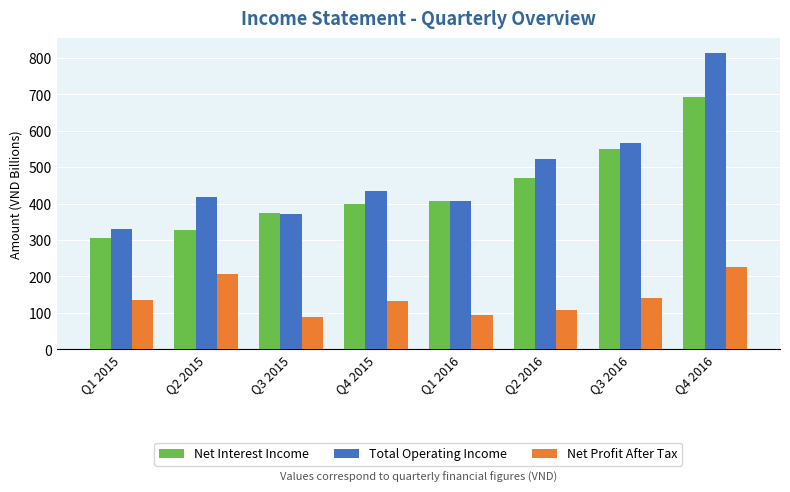

What is the total value across all series at Q1 2015?

770.1